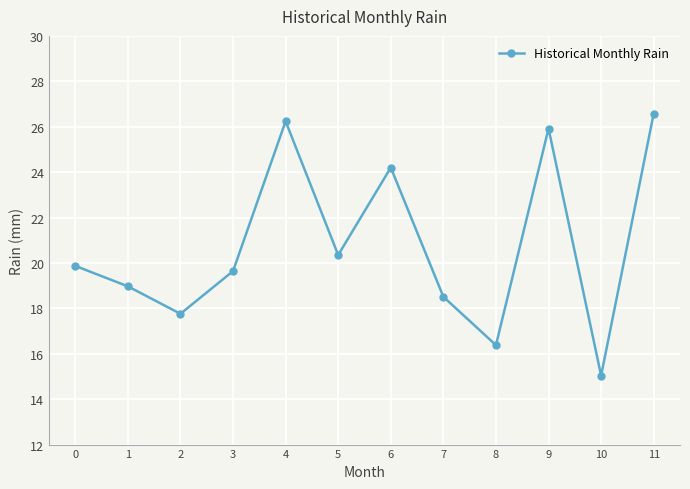

How many data points does each series have?

12